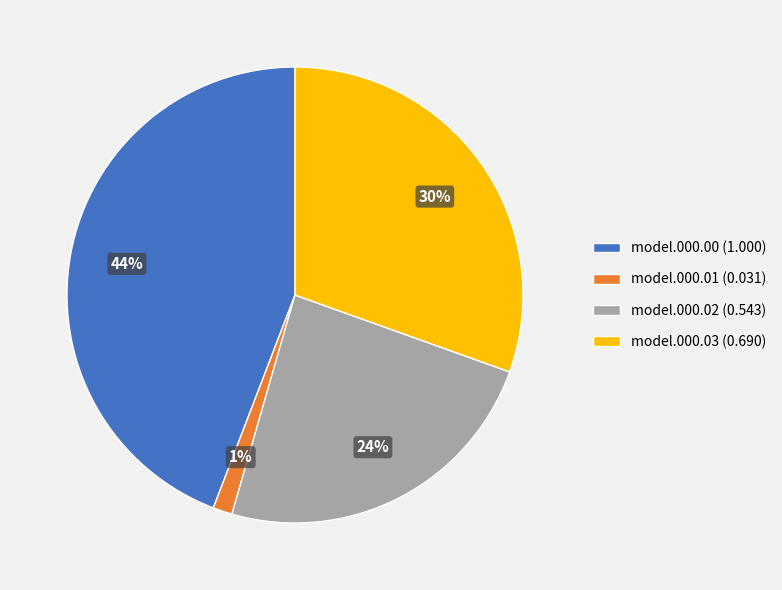

To the nearest percent, what portion does model.000.00 (1.000) represent?

44%